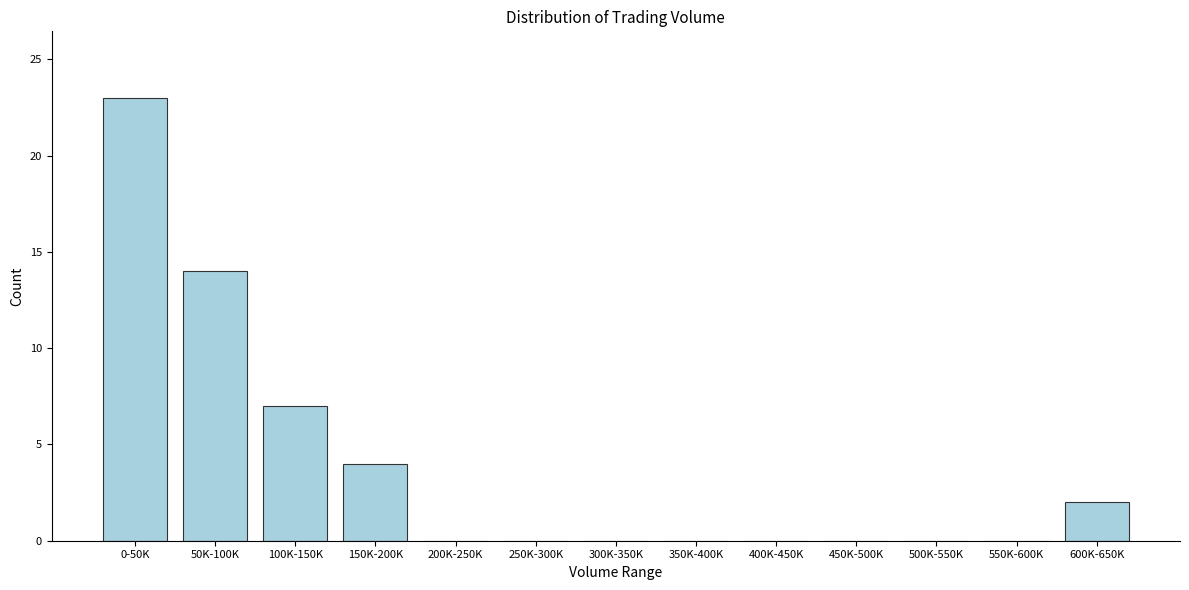

Reading left to right, what are all the values shown in this chart?

0-50K=23	50K-100K=14	100K-150K=7	150K-200K=4	200K-250K=0	250K-300K=0	300K-350K=0	350K-400K=0	400K-450K=0	450K-500K=0	500K-550K=0	550K-600K=0	600K-650K=2